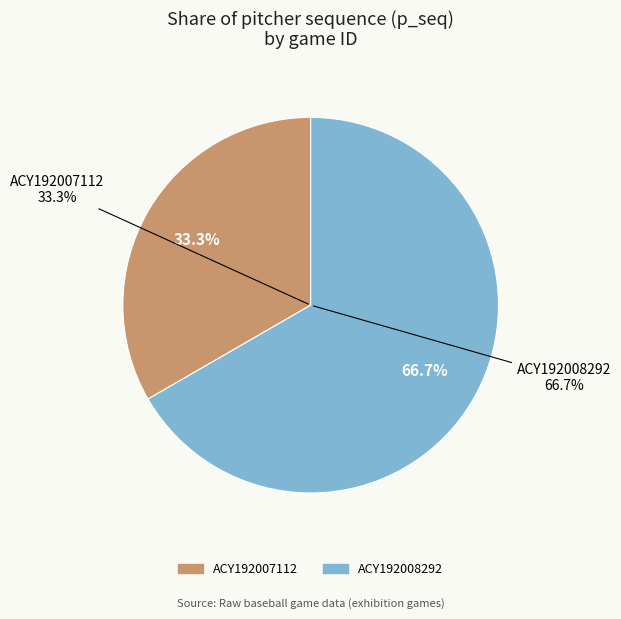

Which category has the smallest portion of the pie?

ACY192007112